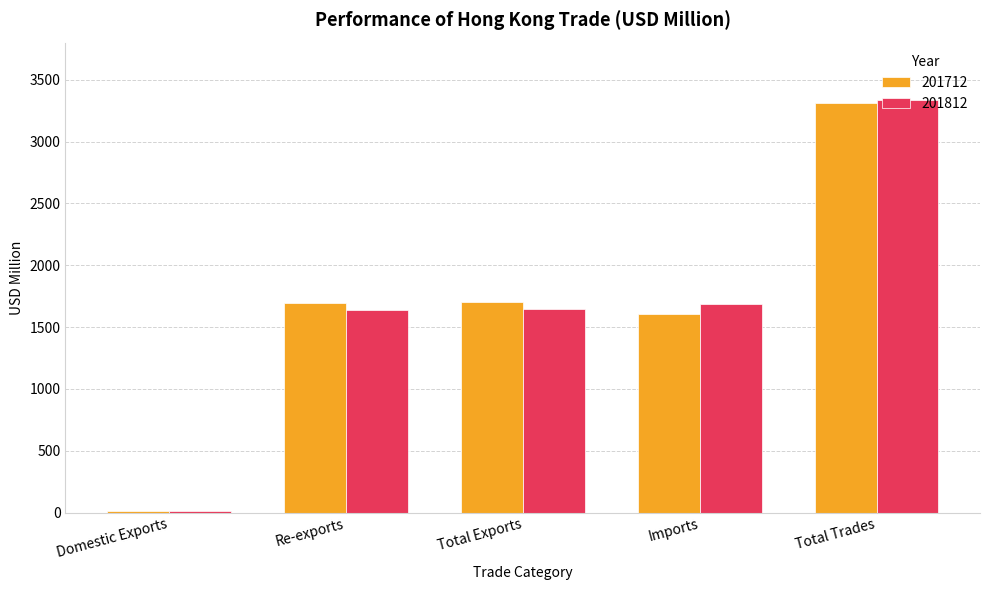

At which label does 201712 first exceed 1691?

Re-exports